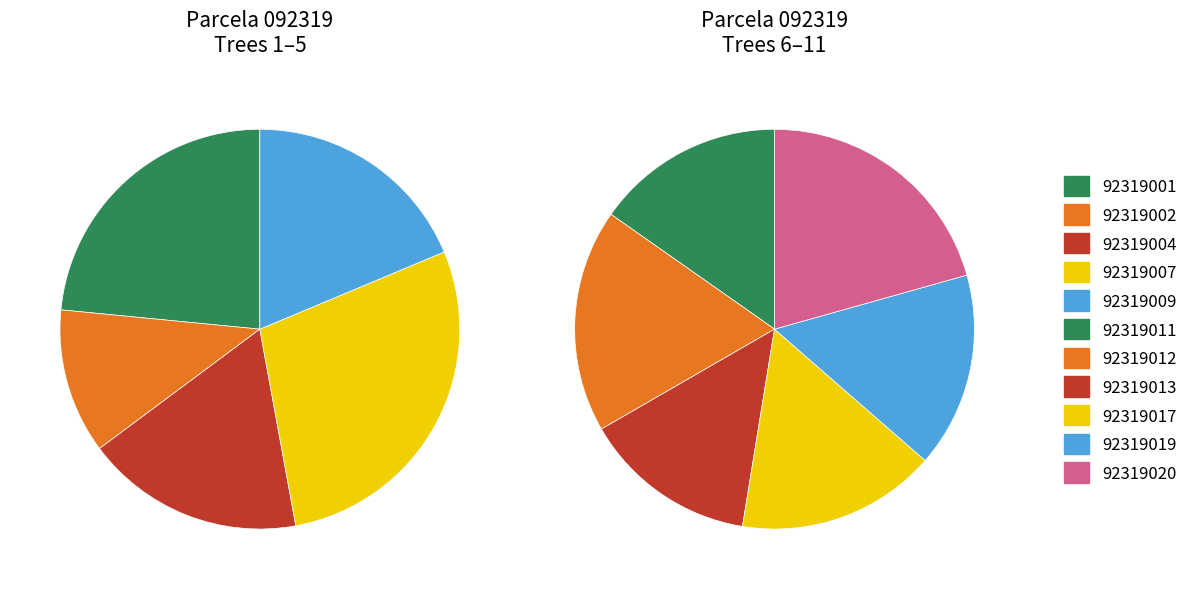

Does any single category account for the majority?

No